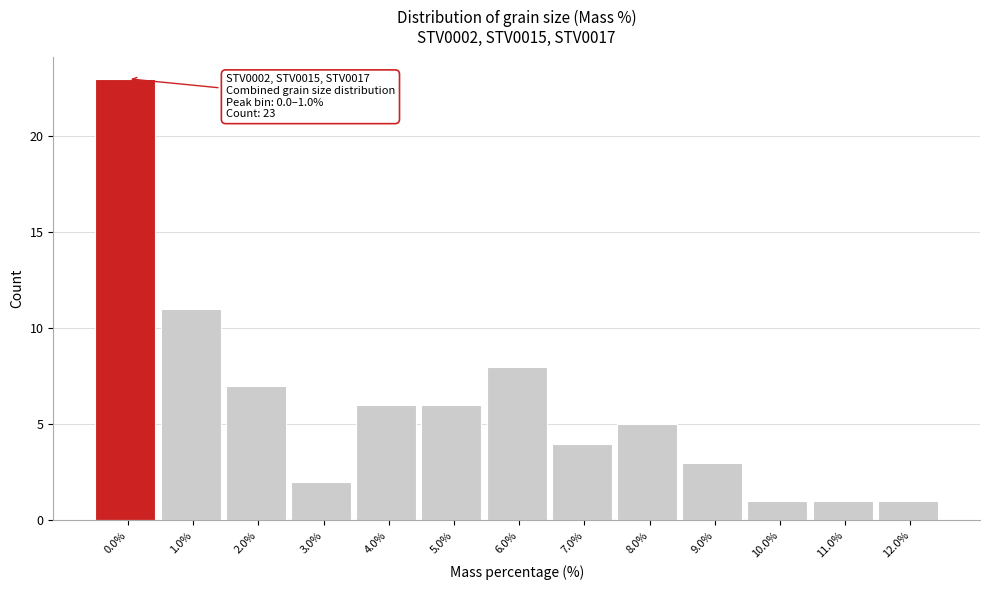

Reading left to right, list all the values displayed in this chart.

0.0%=23	1.0%=11	2.0%=7	3.0%=2	4.0%=6	5.0%=6	6.0%=8	7.0%=4	8.0%=5	9.0%=3	10.0%=1	11.0%=1	12.0%=1